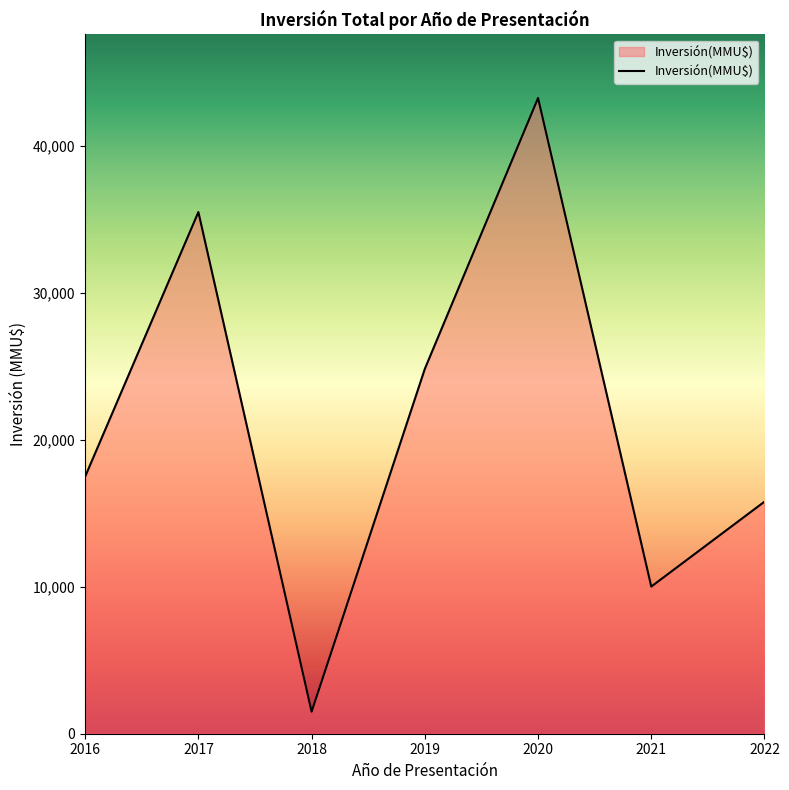

What is the greatest value displayed?

43262